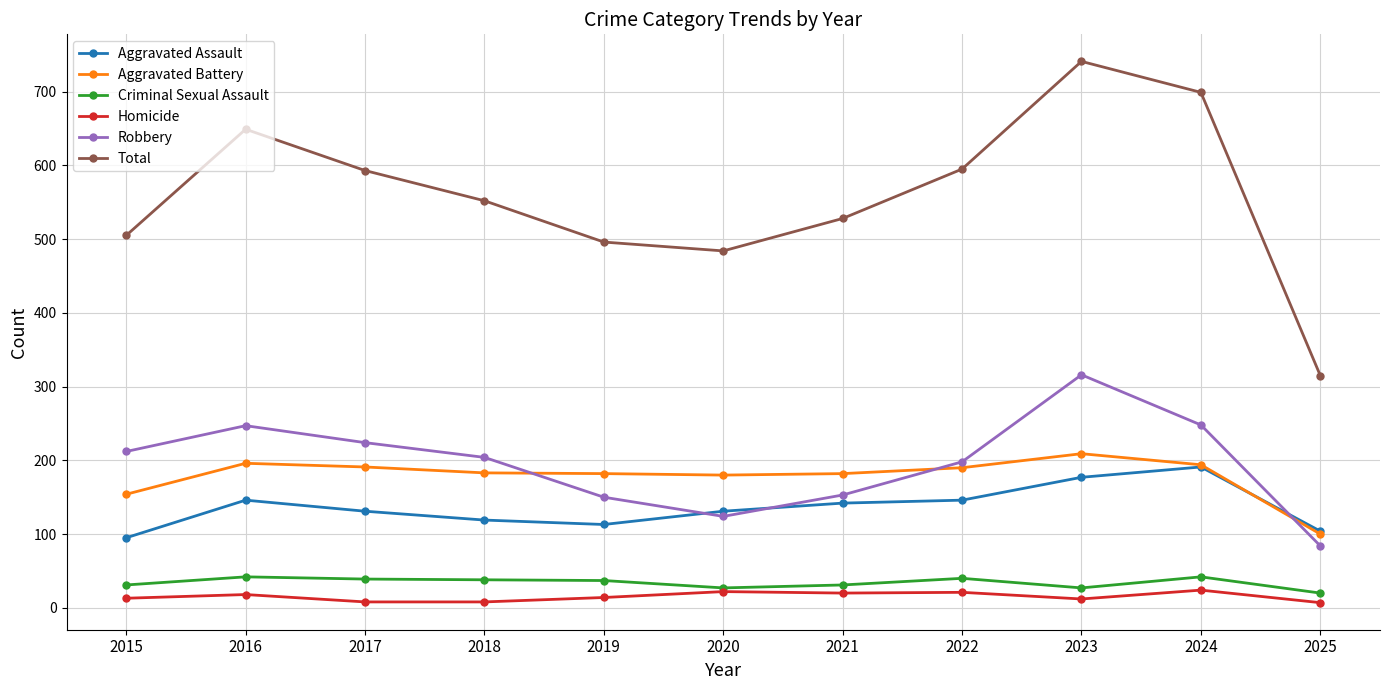

True or false: Aggravated Assault and Criminal Sexual Assault intersect in this chart.

False